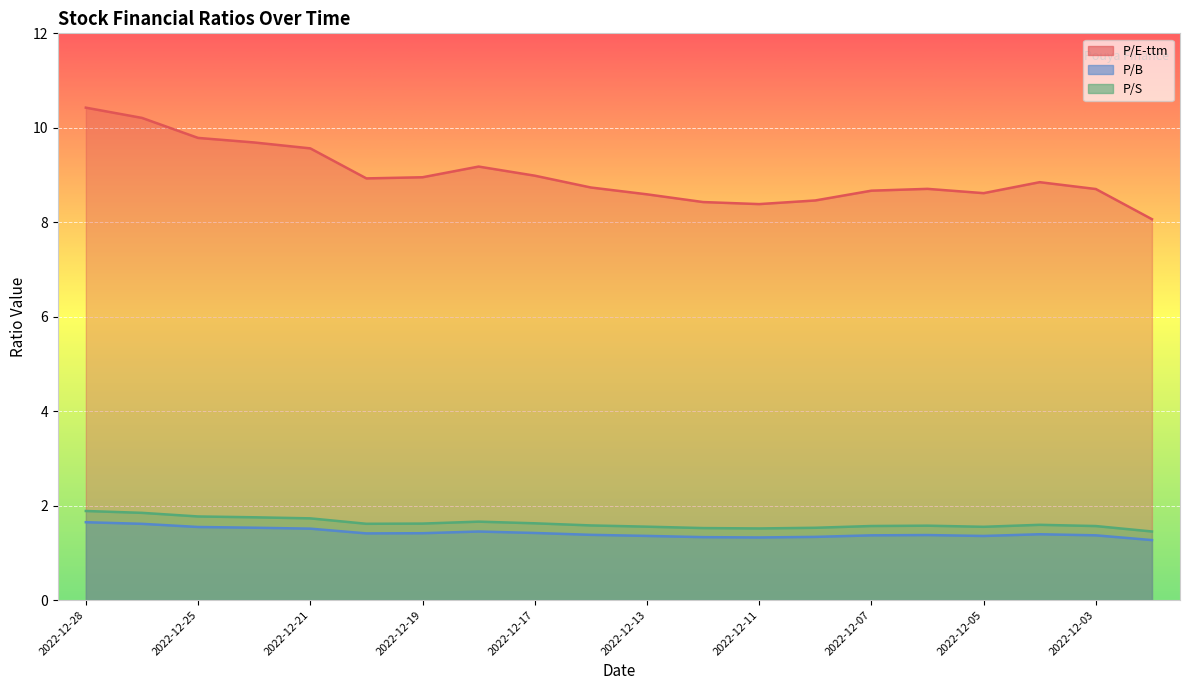

What is the difference between the P/B values at 2022-12-21 and 2022-12-07?

0.1